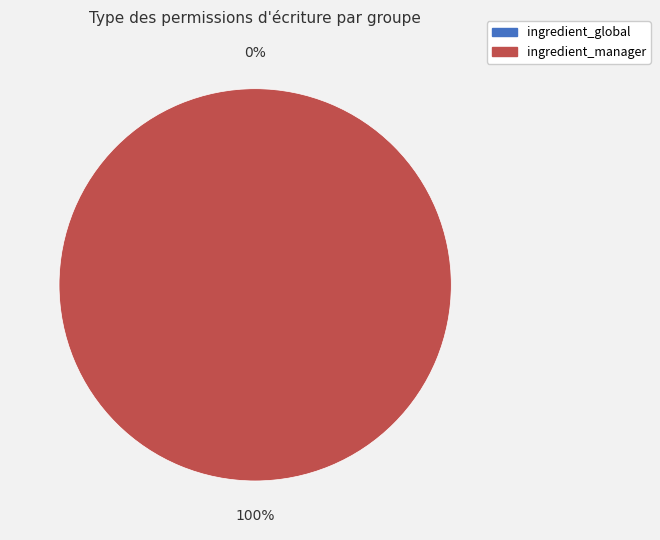

To the nearest percent, what is the difference between the largest and smallest slice percentages?

100%